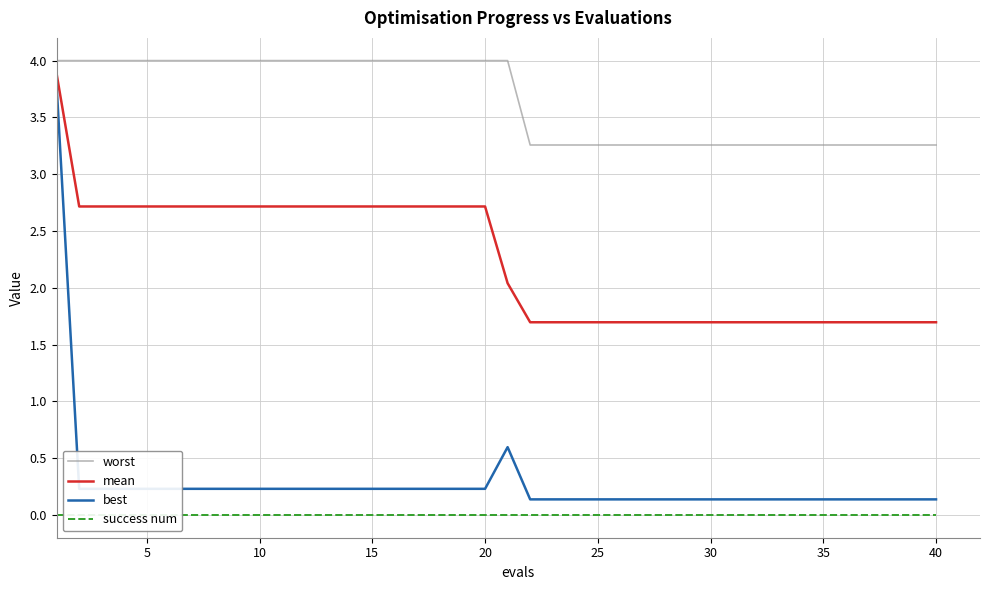

Is this an area chart (filled region under the line)?

No